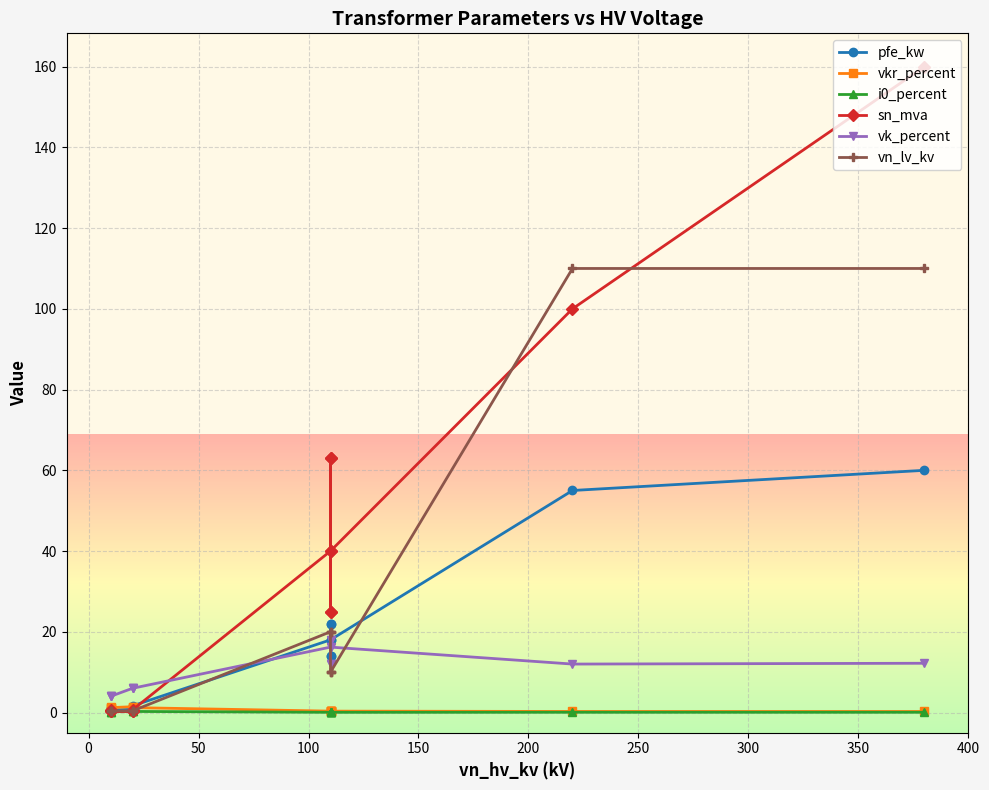

At how many categories does at least one series exceed 87?

2